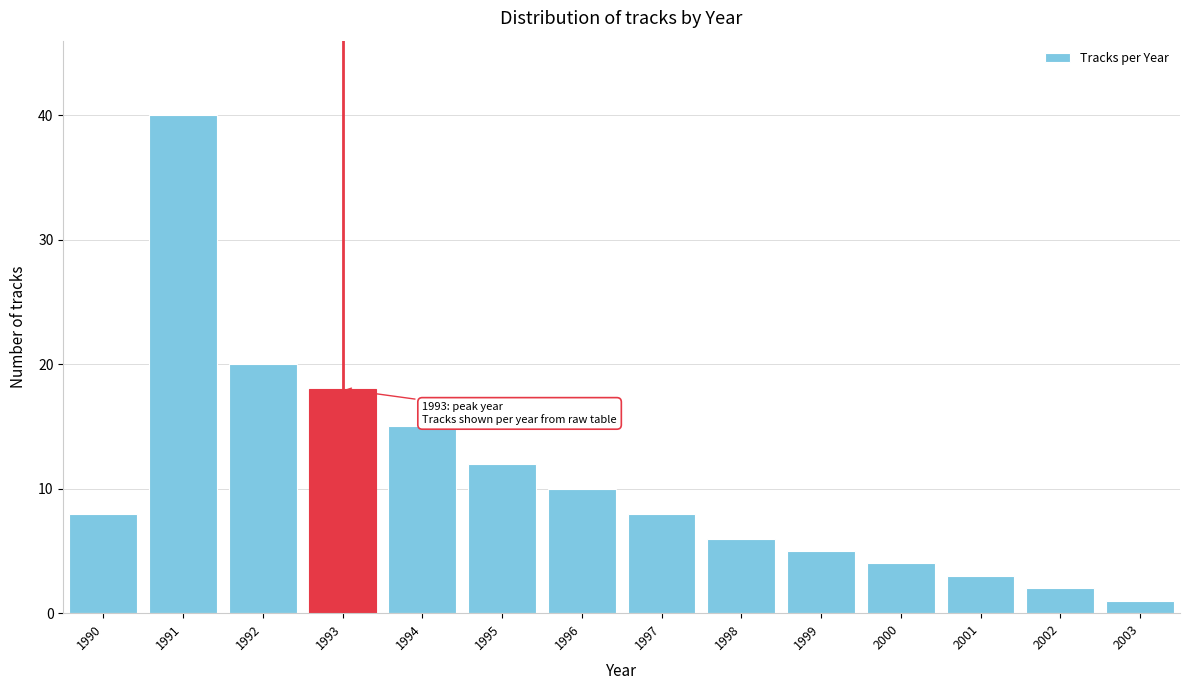

Reading left to right, list all the values displayed in this chart.

1990=8	1991=40	1992=20	1993=18	1994=15	1995=12	1996=10	1997=8	1998=6	1999=5	2000=4	2001=3	2002=2	2003=1